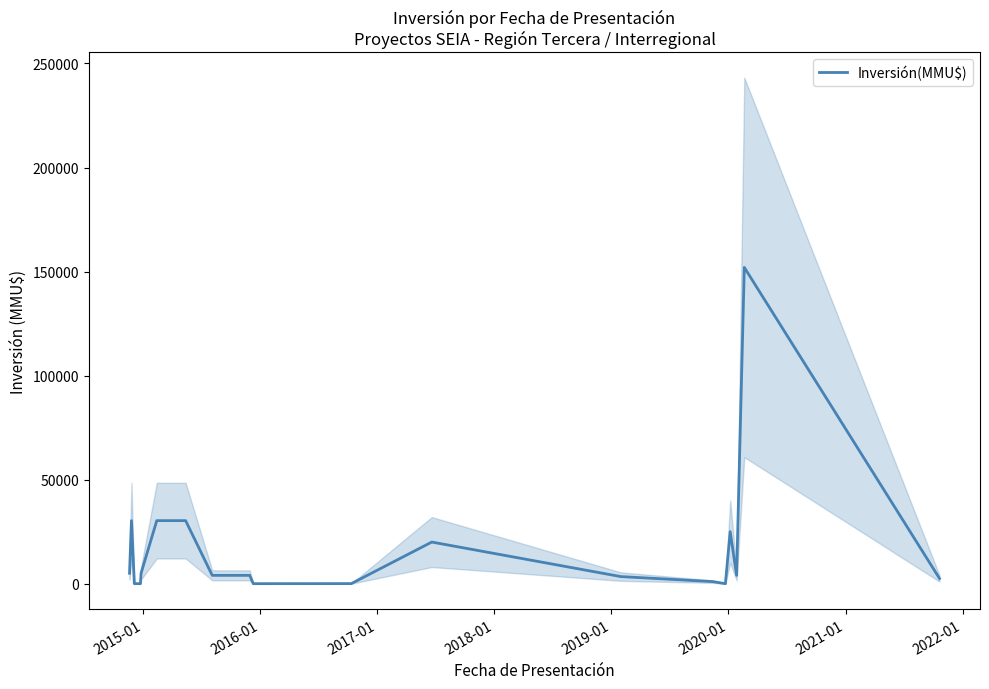

What is the highest value of the Inversión(MMU$) series?

152000